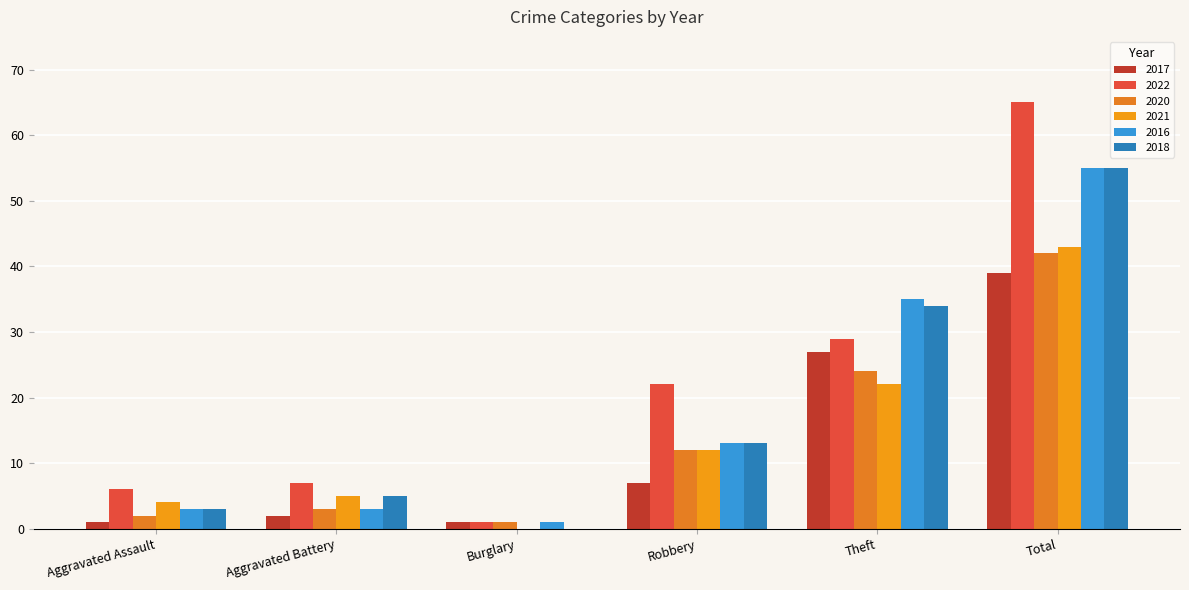

Count the number of categories in the chart.

6